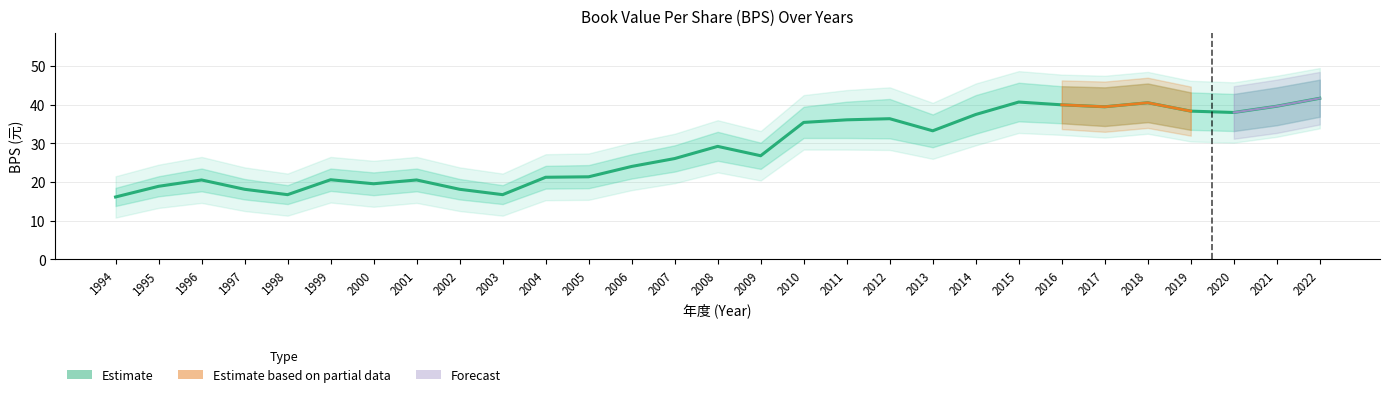

What is the smallest value displayed?

16.1